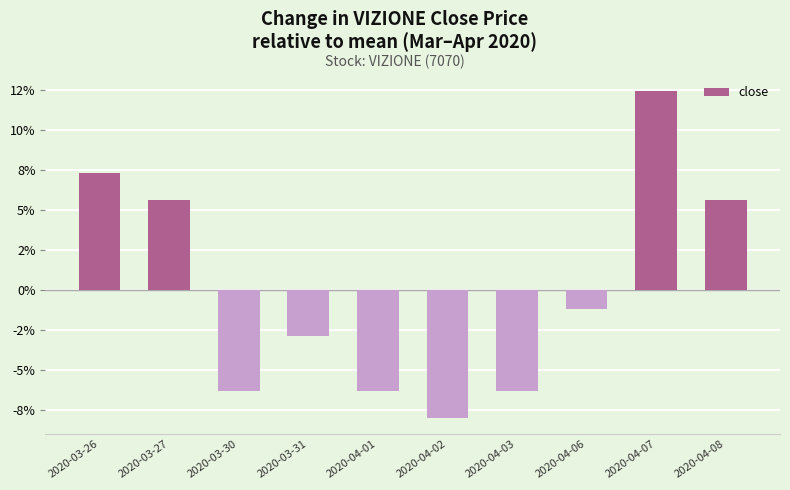

Are the bars horizontal?

No